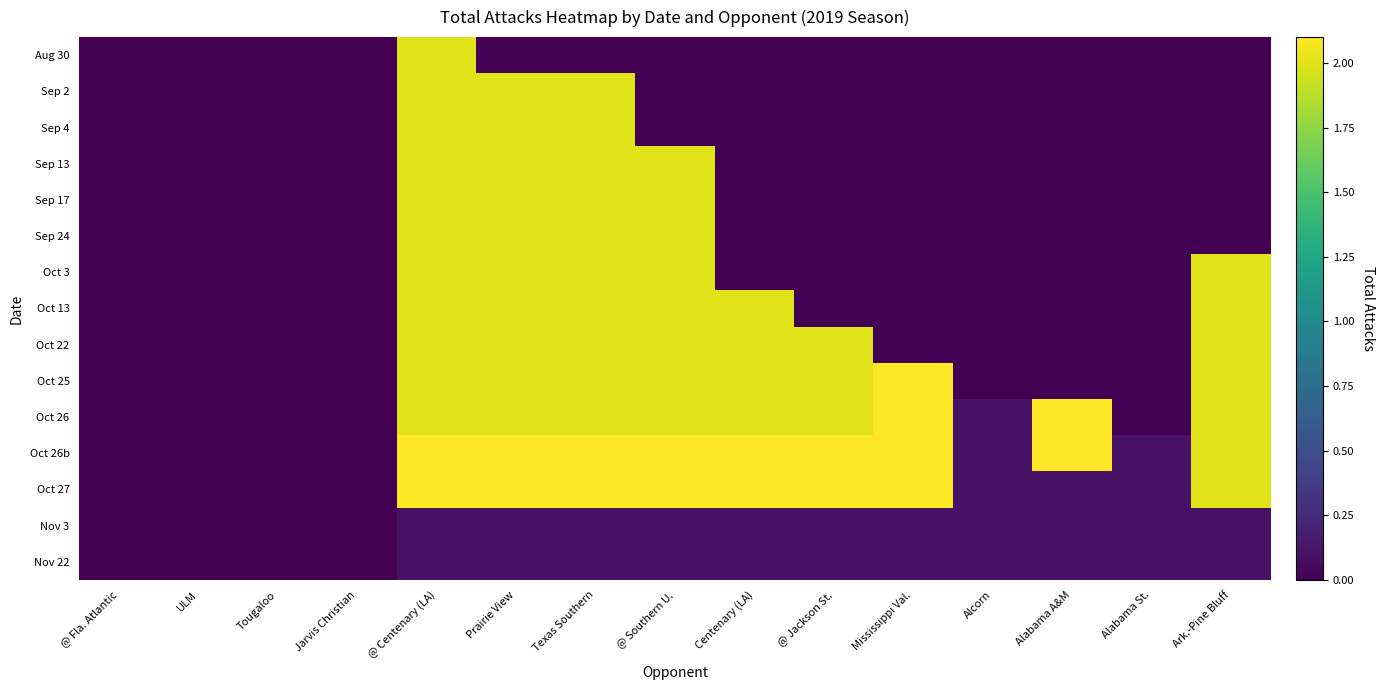

Reading left to right, transcribe all the data shown in this chart.

Aug 30: @ Fla. Atlantic=0.0	ULM=0.0	Tougaloo=0.0	Jarvis Christian=0.0	@ Centenary (LA)=2.0	Prairie View=0.0	Texas Southern=0.0	@ Southern U.=0.0	Centenary (LA)=0.0	@ Jackson St.=0.0	Mississippi Val.=0.0	Alcorn=0.0	Alabama A&M=0.0	Alabama St.=0.0	Ark.-Pine Bluff=0.0
Sep 2: @ Fla. Atlantic=0.0	ULM=0.0	Tougaloo=0.0	Jarvis Christian=0.0	@ Centenary (LA)=2.0	Prairie View=2.0	Texas Southern=2.0	@ Southern U.=0.0	Centenary (LA)=0.0	@ Jackson St.=0.0	Mississippi Val.=0.0	Alcorn=0.0	Alabama A&M=0.0	Alabama St.=0.0	Ark.-Pine Bluff=0.0
Sep 4: @ Fla. Atlantic=0.0	ULM=0.0	Tougaloo=0.0	Jarvis Christian=0.0	@ Centenary (LA)=2.0	Prairie View=2.0	Texas Southern=2.0	@ Southern U.=0.0	Centenary (LA)=0.0	@ Jackson St.=0.0	Mississippi Val.=0.0	Alcorn=0.0	Alabama A&M=0.0	Alabama St.=0.0	Ark.-Pine Bluff=0.0
Sep 13: @ Fla. Atlantic=0.0	ULM=0.0	Tougaloo=0.0	Jarvis Christian=0.0	@ Centenary (LA)=2.0	Prairie View=2.0	Texas Southern=2.0	@ Southern U.=2.0	Centenary (LA)=0.0	@ Jackson St.=0.0	Mississippi Val.=0.0	Alcorn=0.0	Alabama A&M=0.0	Alabama St.=0.0	Ark.-Pine Bluff=0.0
Sep 17: @ Fla. Atlantic=0.0	ULM=0.0	Tougaloo=0.0	Jarvis Christian=0.0	@ Centenary (LA)=2.0	Prairie View=2.0	Texas Southern=2.0	@ Southern U.=2.0	Centenary (LA)=0.0	@ Jackson St.=0.0	Mississippi Val.=0.0	Alcorn=0.0	Alabama A&M=0.0	Alabama St.=0.0	Ark.-Pine Bluff=0.0
Sep 24: @ Fla. Atlantic=0.0	ULM=0.0	Tougaloo=0.0	Jarvis Christian=0.0	@ Centenary (LA)=2.0	Prairie View=2.0	Texas Southern=2.0	@ Southern U.=2.0	Centenary (LA)=0.0	@ Jackson St.=0.0	Mississippi Val.=0.0	Alcorn=0.0	Alabama A&M=0.0	Alabama St.=0.0	Ark.-Pine Bluff=0.0
Oct 3: @ Fla. Atlantic=0.0	ULM=0.0	Tougaloo=0.0	Jarvis Christian=0.0	@ Centenary (LA)=2.0	Prairie View=2.0	Texas Southern=2.0	@ Southern U.=2.0	Centenary (LA)=0.0	@ Jackson St.=0.0	Mississippi Val.=0.0	Alcorn=0.0	Alabama A&M=0.0	Alabama St.=0.0	Ark.-Pine Bluff=2.0
Oct 13: @ Fla. Atlantic=0.0	ULM=0.0	Tougaloo=0.0	Jarvis Christian=0.0	@ Centenary (LA)=2.0	Prairie View=2.0	Texas Southern=2.0	@ Southern U.=2.0	Centenary (LA)=2.0	@ Jackson St.=0.0	Mississippi Val.=0.0	Alcorn=0.0	Alabama A&M=0.0	Alabama St.=0.0	Ark.-Pine Bluff=2.0
Oct 22: @ Fla. Atlantic=0.0	ULM=0.0	Tougaloo=0.0	Jarvis Christian=0.0	@ Centenary (LA)=2.0	Prairie View=2.0	Texas Southern=2.0	@ Southern U.=2.0	Centenary (LA)=2.0	@ Jackson St.=2.0	Mississippi Val.=0.0	Alcorn=0.0	Alabama A&M=0.0	Alabama St.=0.0	Ark.-Pine Bluff=2.0
Oct 25: @ Fla. Atlantic=0.0	ULM=0.0	Tougaloo=0.0	Jarvis Christian=0.0	@ Centenary (LA)=2.0	Prairie View=2.0	Texas Southern=2.0	@ Southern U.=2.0	Centenary (LA)=2.0	@ Jackson St.=2.0	Mississippi Val.=2.1	Alcorn=0.0	Alabama A&M=0.0	Alabama St.=0.0	Ark.-Pine Bluff=2.0
Oct 26: @ Fla. Atlantic=0.0	ULM=0.0	Tougaloo=0.0	Jarvis Christian=0.0	@ Centenary (LA)=2.0	Prairie View=2.0	Texas Southern=2.0	@ Southern U.=2.0	Centenary (LA)=2.0	@ Jackson St.=2.0	Mississippi Val.=2.1	Alcorn=0.1	Alabama A&M=2.1	Alabama St.=0.0	Ark.-Pine Bluff=2.0
Oct 26b: @ Fla. Atlantic=0.0	ULM=0.0	Tougaloo=0.0	Jarvis Christian=0.0	@ Centenary (LA)=2.1	Prairie View=2.1	Texas Southern=2.1	@ Southern U.=2.1	Centenary (LA)=2.1	@ Jackson St.=2.1	Mississippi Val.=2.1	Alcorn=0.1	Alabama A&M=2.1	Alabama St.=0.1	Ark.-Pine Bluff=2.0
Oct 27: @ Fla. Atlantic=0.0	ULM=0.0	Tougaloo=0.0	Jarvis Christian=0.0	@ Centenary (LA)=2.1	Prairie View=2.1	Texas Southern=2.1	@ Southern U.=2.1	Centenary (LA)=2.1	@ Jackson St.=2.1	Mississippi Val.=2.1	Alcorn=0.1	Alabama A&M=0.1	Alabama St.=0.1	Ark.-Pine Bluff=2.0
Nov 3: @ Fla. Atlantic=0.0	ULM=0.0	Tougaloo=0.0	Jarvis Christian=0.0	@ Centenary (LA)=0.1	Prairie View=0.1	Texas Southern=0.1	@ Southern U.=0.1	Centenary (LA)=0.1	@ Jackson St.=0.1	Mississippi Val.=0.1	Alcorn=0.1	Alabama A&M=0.1	Alabama St.=0.1	Ark.-Pine Bluff=0.1
Nov 22: @ Fla. Atlantic=0.0	ULM=0.0	Tougaloo=0.0	Jarvis Christian=0.0	@ Centenary (LA)=0.1	Prairie View=0.1	Texas Southern=0.1	@ Southern U.=0.1	Centenary (LA)=0.1	@ Jackson St.=0.1	Mississippi Val.=0.1	Alcorn=0.1	Alabama A&M=0.1	Alabama St.=0.1	Ark.-Pine Bluff=0.1